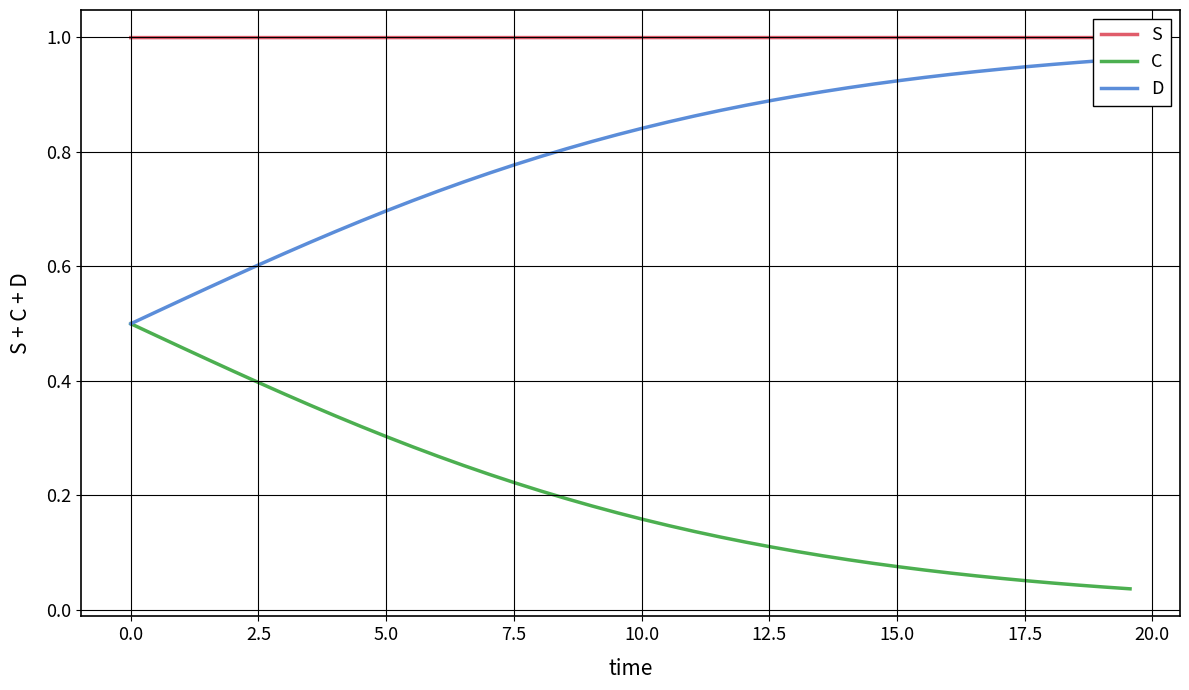

Reading left to right, transcribe all the data shown in this chart.

S: 1.0	1.0	1.0	1.0	1.0	1.0	1.0	1.0	1.0	1.0	1.0	1.0	1.0	1.0	1.0	1.0	1.0	1.0	1.0	1.0	1.0	1.0	1.0	1.0	1.0	1.0	1.0	1.0	1.0	1.0	1.0	1.0	1.0	1.0	1.0	1.0	1.0	1.0	1.0	1.0
C: 0.5	0.5	0.5	0.4	0.4	0.4	0.4	0.4	0.3	0.3	0.3	0.3	0.3	0.3	0.2	0.2	0.2	0.2	0.2	0.2	0.2	0.1	0.1	0.1	0.1	0.1	0.1	0.1	0.1	0.1	0.1	0.1	0.1	0.1	0.1	0.1	0.0	0.0	0.0	0.0
D: 0.5	0.5	0.5	0.6	0.6	0.6	0.6	0.6	0.7	0.7	0.7	0.7	0.7	0.7	0.8	0.8	0.8	0.8	0.8	0.8	0.8	0.9	0.9	0.9	0.9	0.9	0.9	0.9	0.9	0.9	0.9	0.9	0.9	0.9	0.9	0.9	1.0	1.0	1.0	1.0